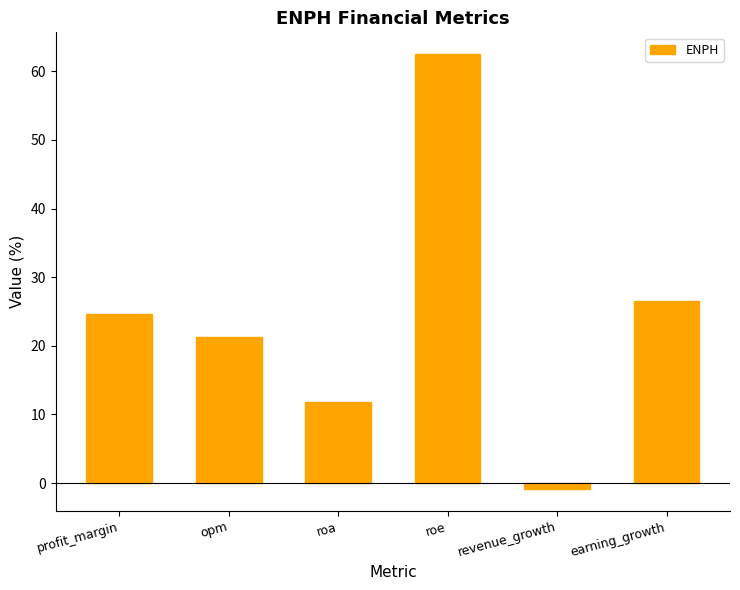

Read the value at earning_growth.

26.6